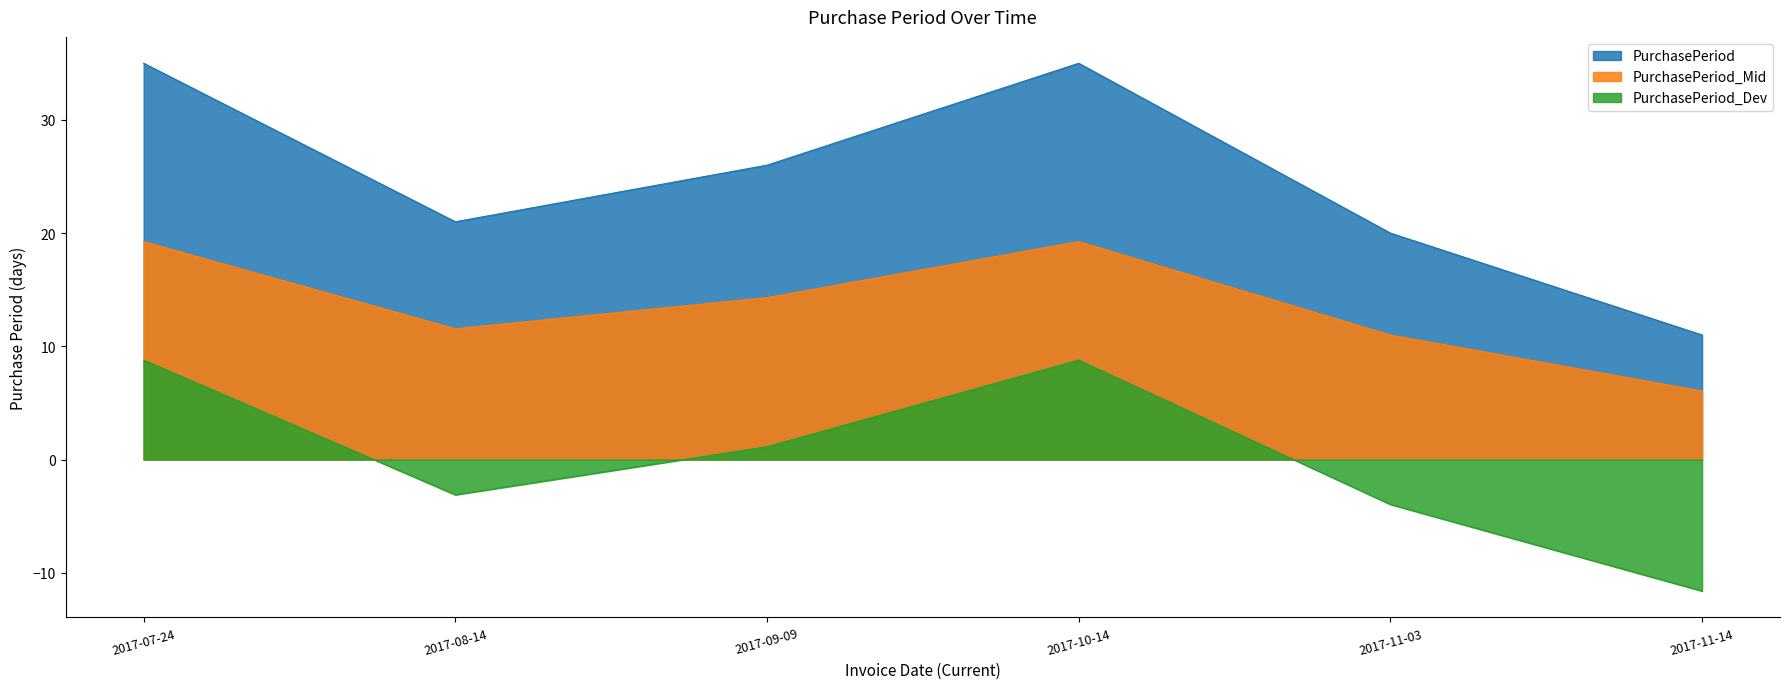

Does the chart display data point markers on the line(s)?

No